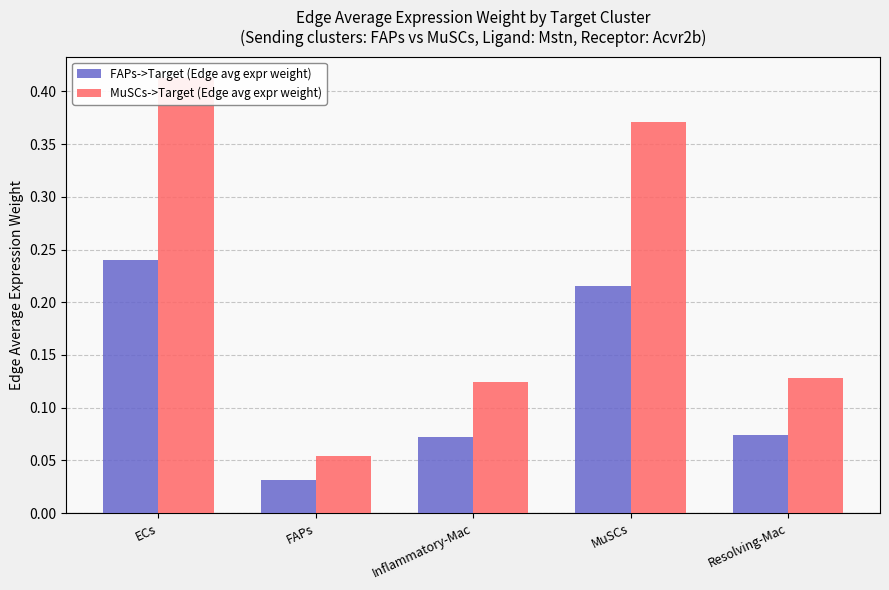

List the series in order of their peak value, lowest first.

FAPs->Target (Edge avg expr weight), MuSCs->Target (Edge avg expr weight)